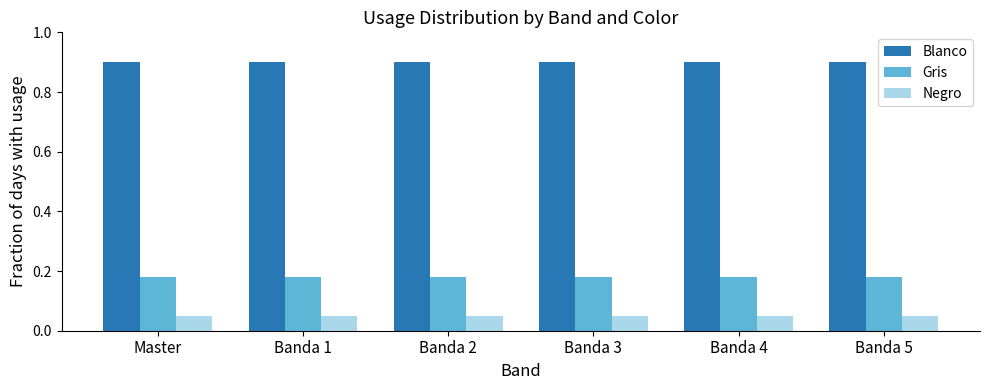

True or false: Gris has a value of 0.3 at Banda 5.

False